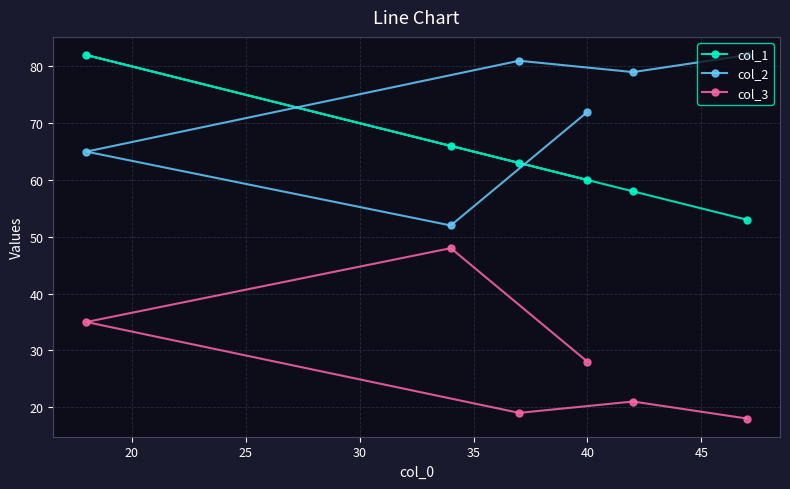

Which series has the largest total across all categories?

col_2